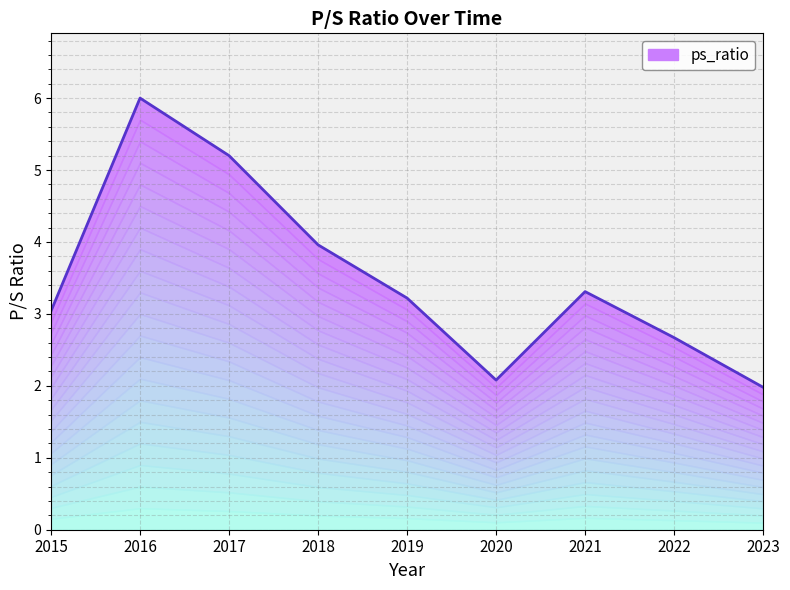

How many data points does each series have?

9